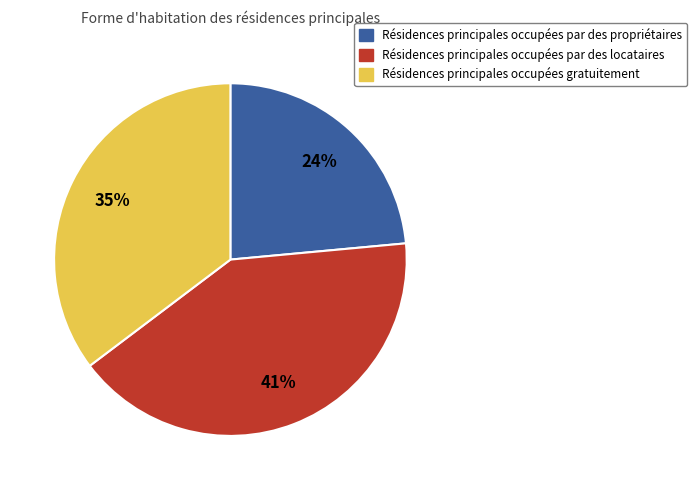

To the nearest percent, what is the average slice percentage?

33%